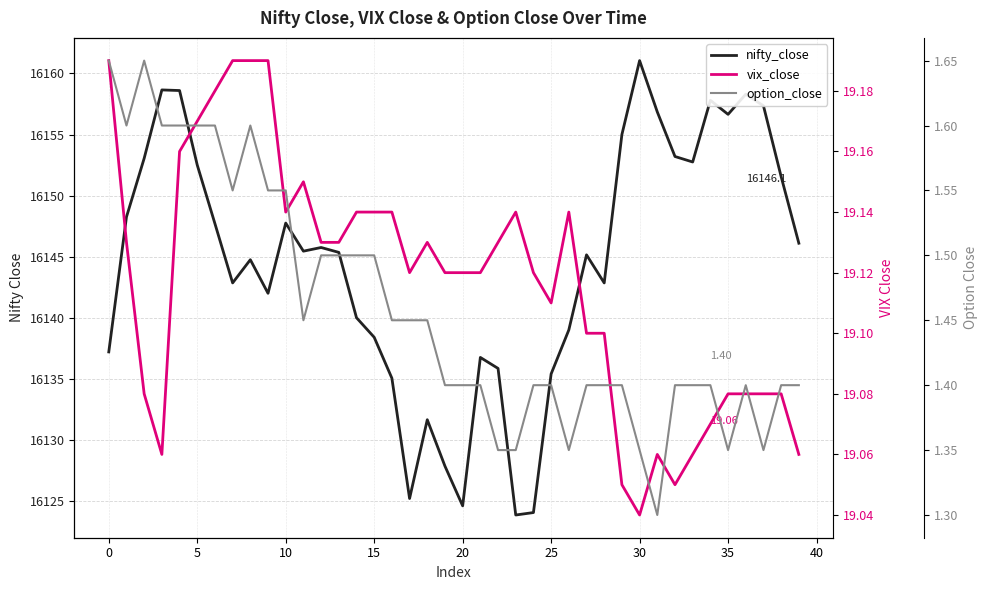

At which category does vix_close reach its first local peak?

11